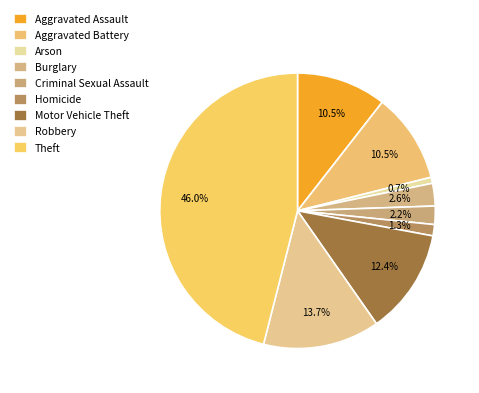

How many segments does this pie chart have?

9